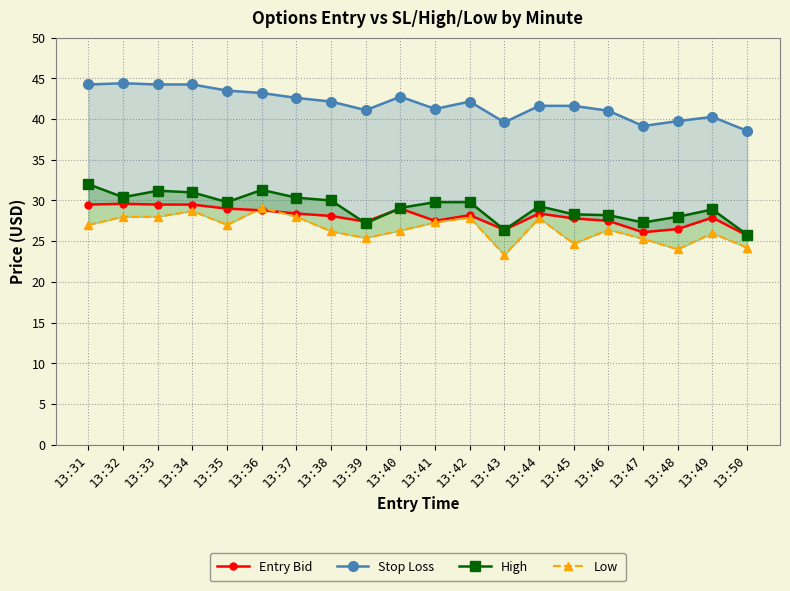

Which series has the widest spread of values?

High